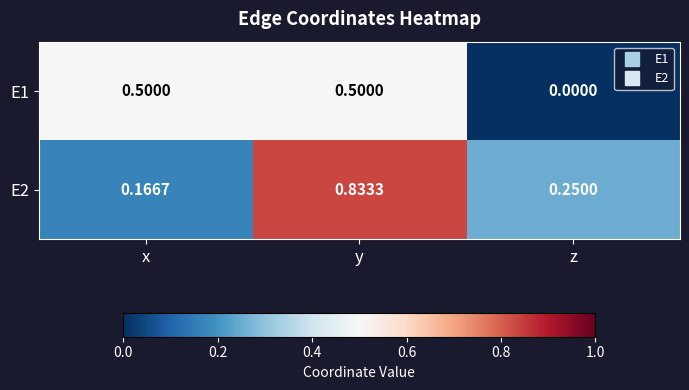

At which label is E2 closest to 0?

x